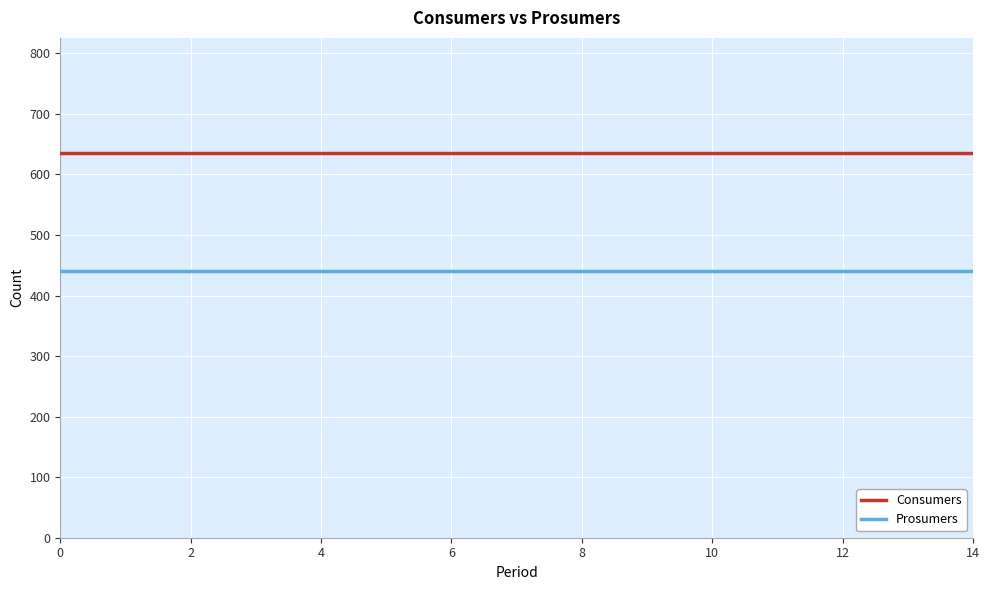

List the series in order of their overall mean, highest first.

Consumers, Prosumers